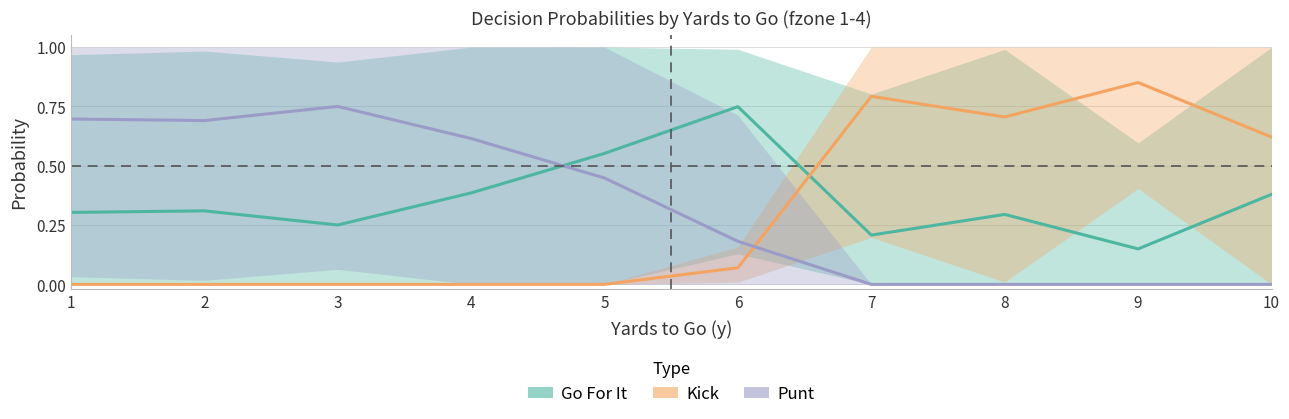

At which category is the sum across all series the highest?

1